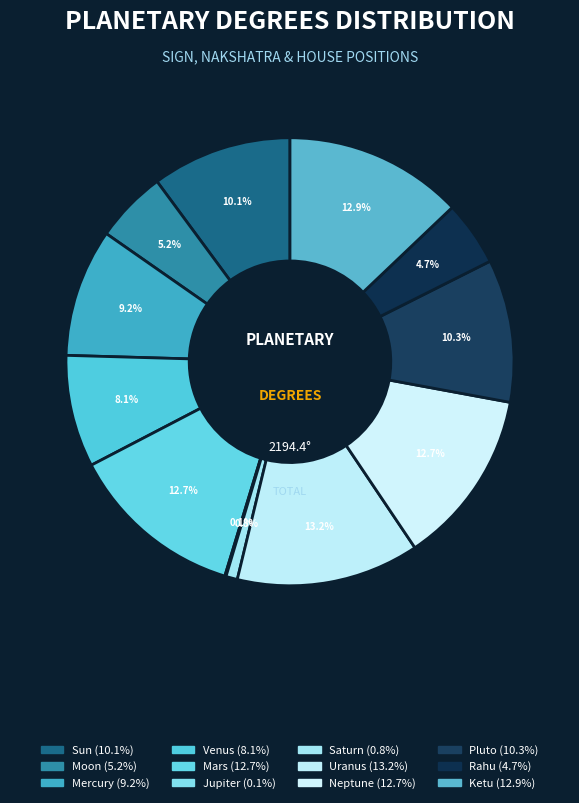

Is there any slice that represents more than half of the pie?

No